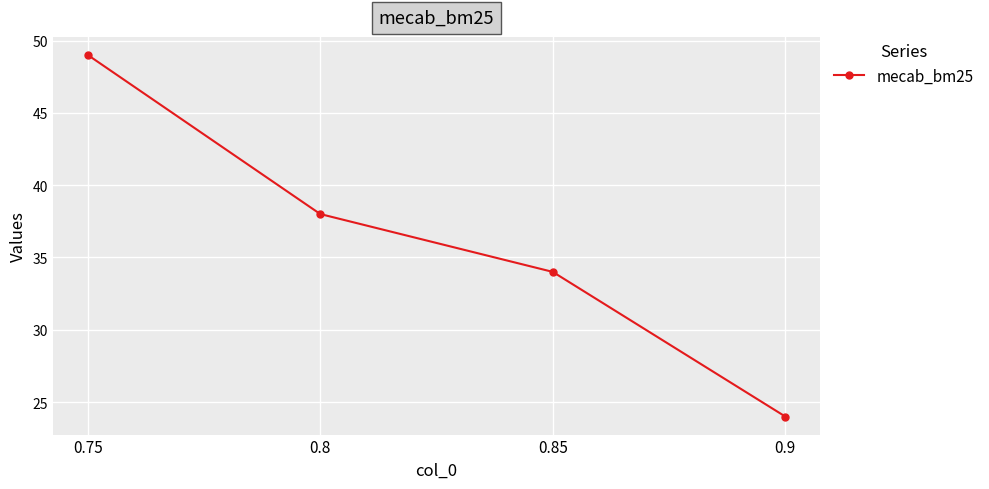

List the labels in order of value, largest first.

0.75, 0.8, 0.85, 0.9